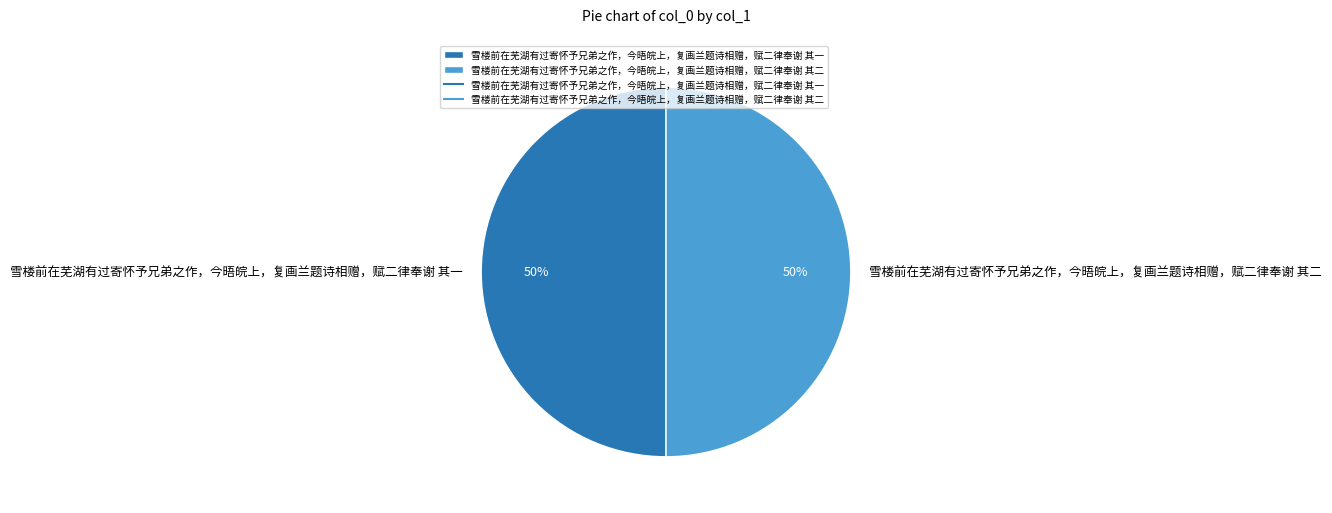

What is the ratio of the value at 雪楼前在芜湖有过寄怀予兄弟之作，今晤皖上，复画兰题诗相赠，赋二律奉谢 其一 to the value at 雪楼前在芜湖有过寄怀予兄弟之作，今晤皖上，复画兰题诗相赠，赋二律奉谢 其二?

1.0